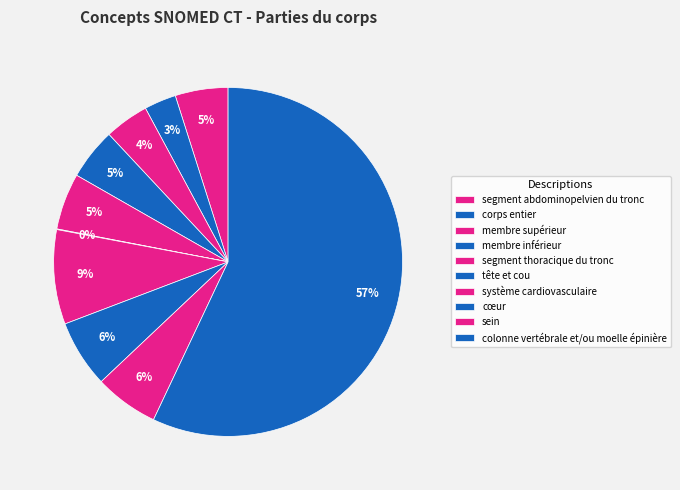

To the nearest percent, what percentage of the pie is membre inférieur?

5%